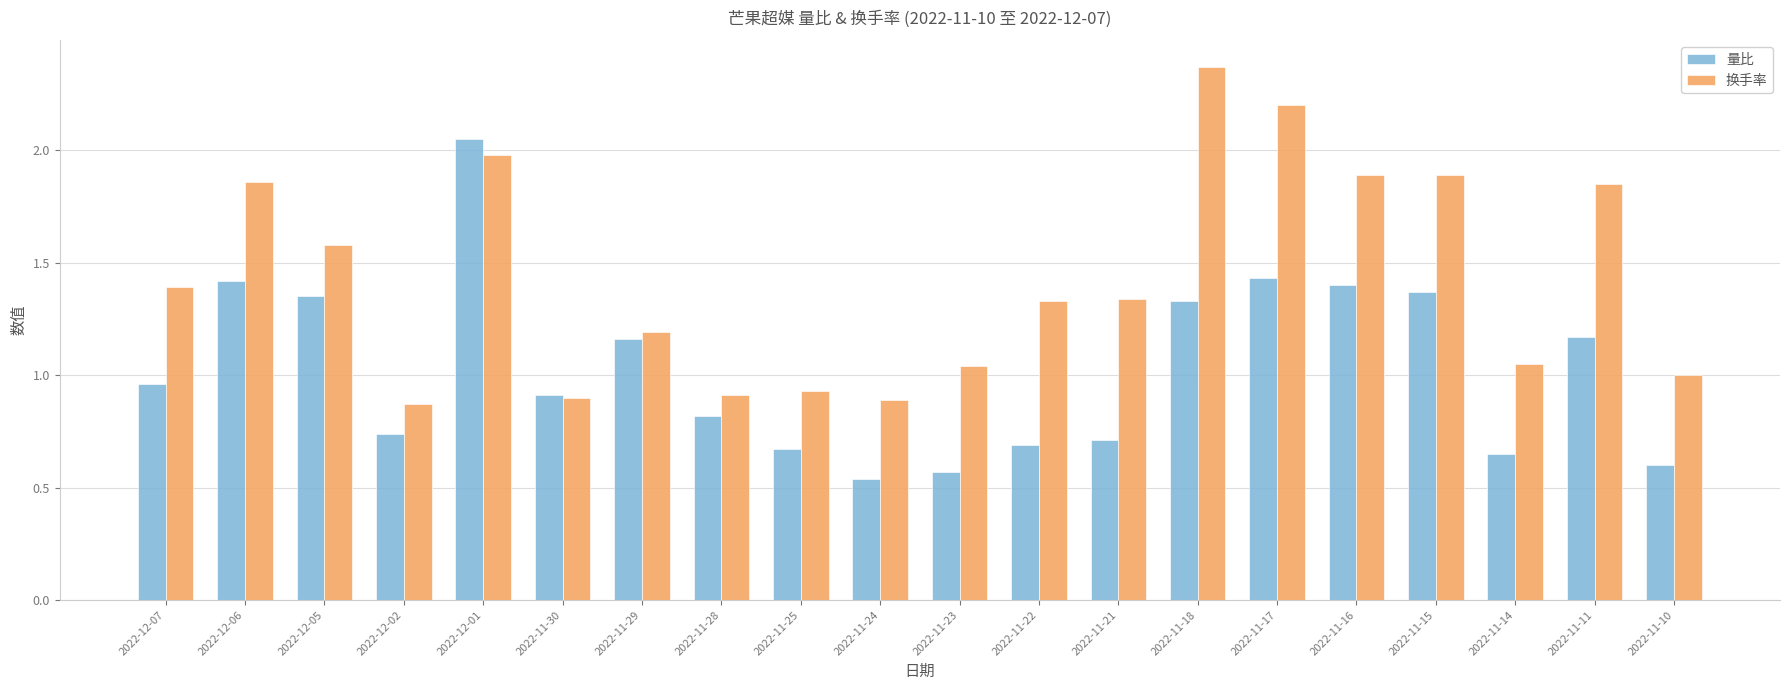

What is the sum of the 换手率 values at 2022-11-21 and 2022-12-05?

2.9